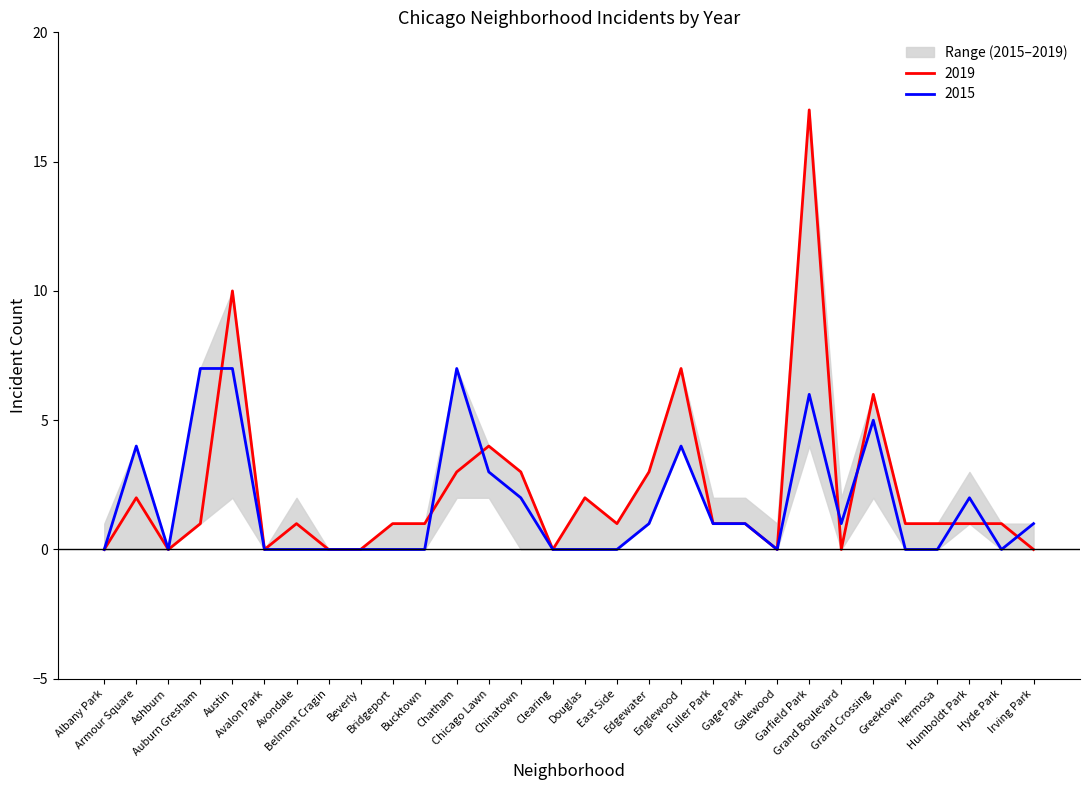

Between Avondale and Garfield Park, which series saw the biggest shift?

2019